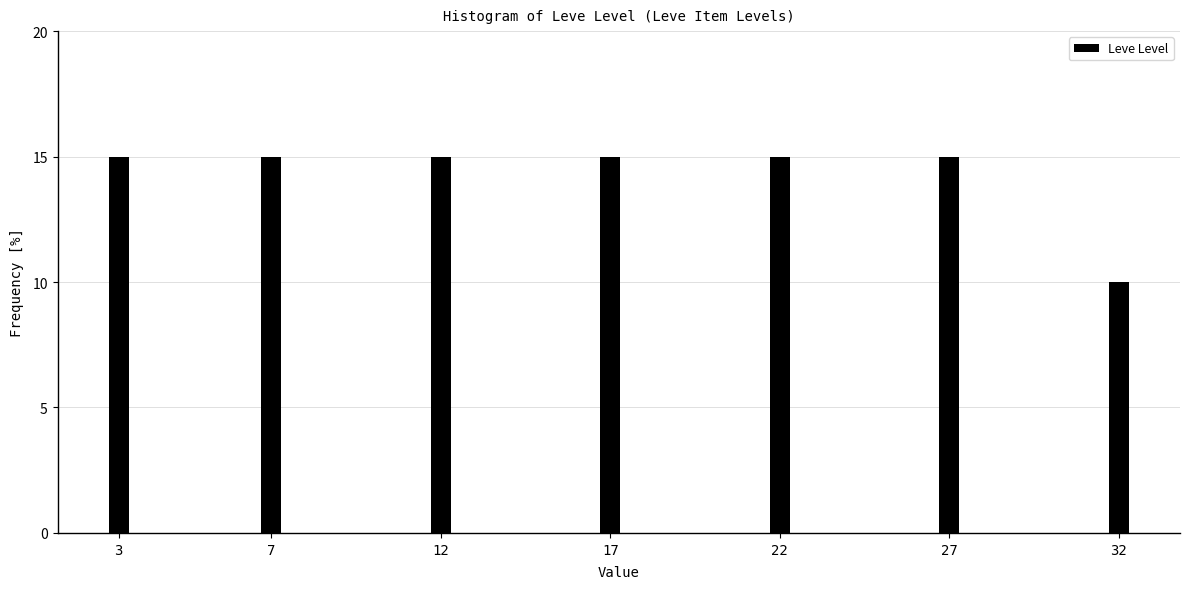

Reading left to right, what are all the values shown in this chart?

15	15	15	15	15	15	10